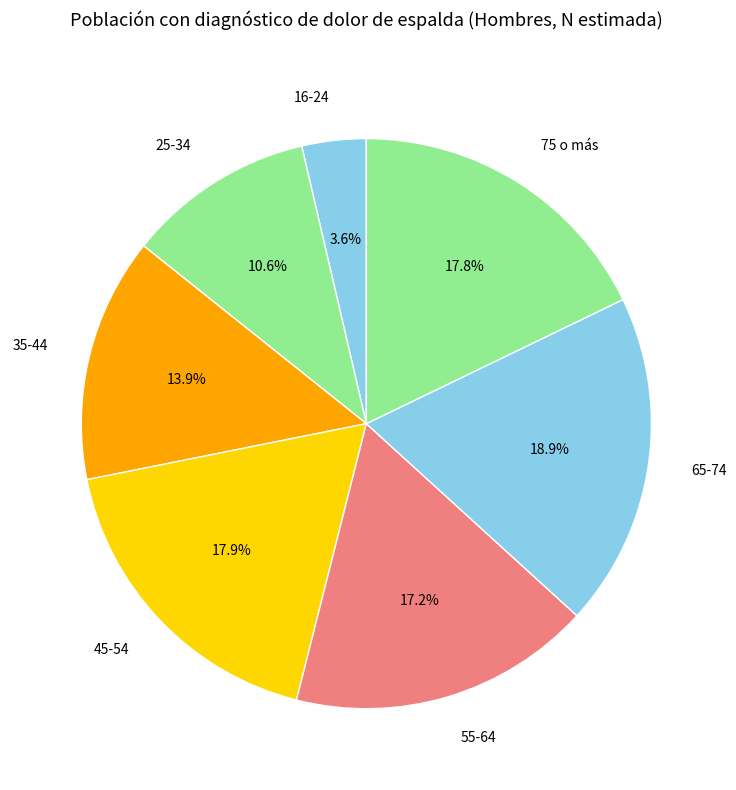

The 65-74 slice represents 10% of the pie. True or false?

False